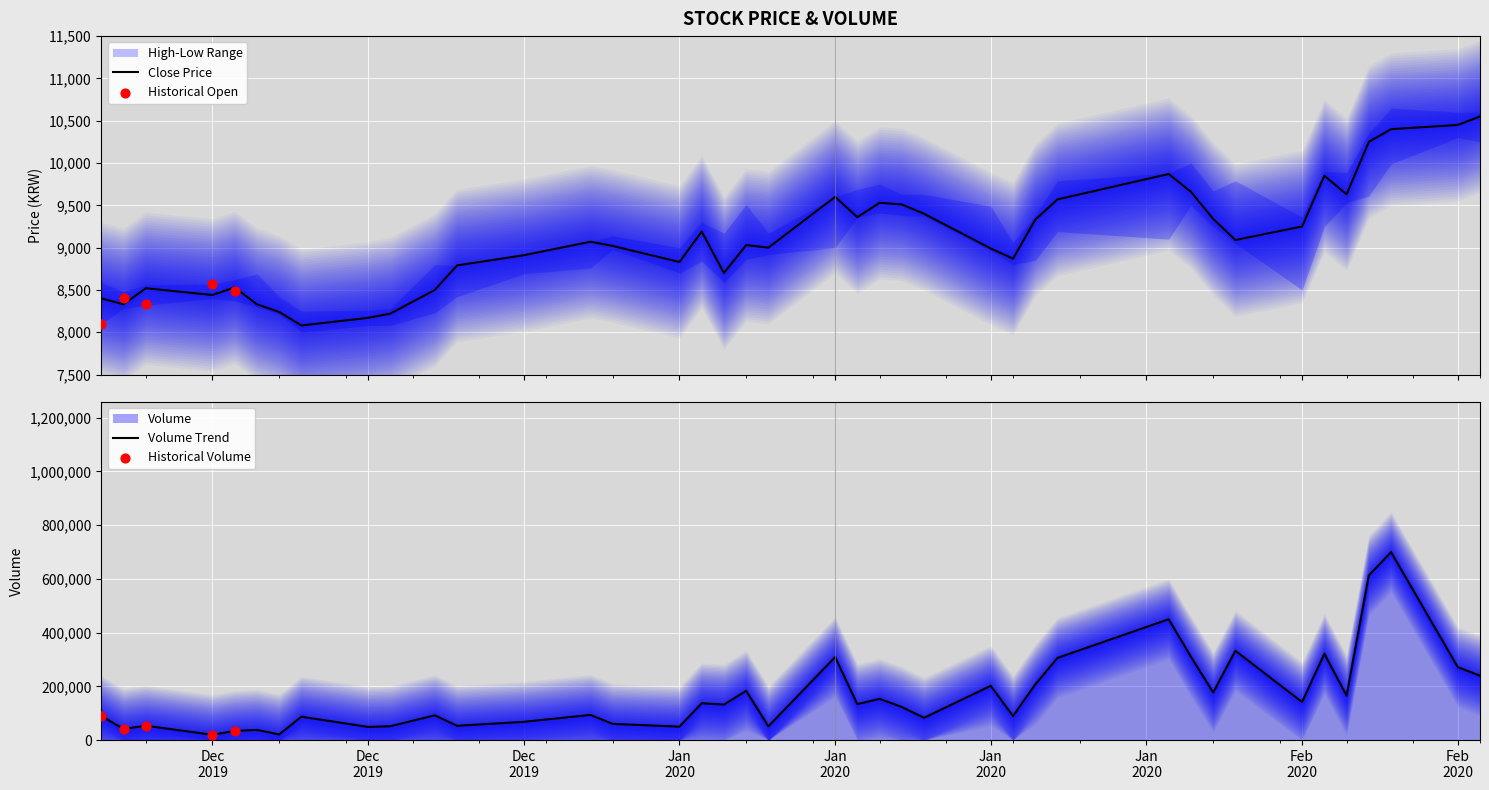

Which series has the largest total across all categories?

Volume